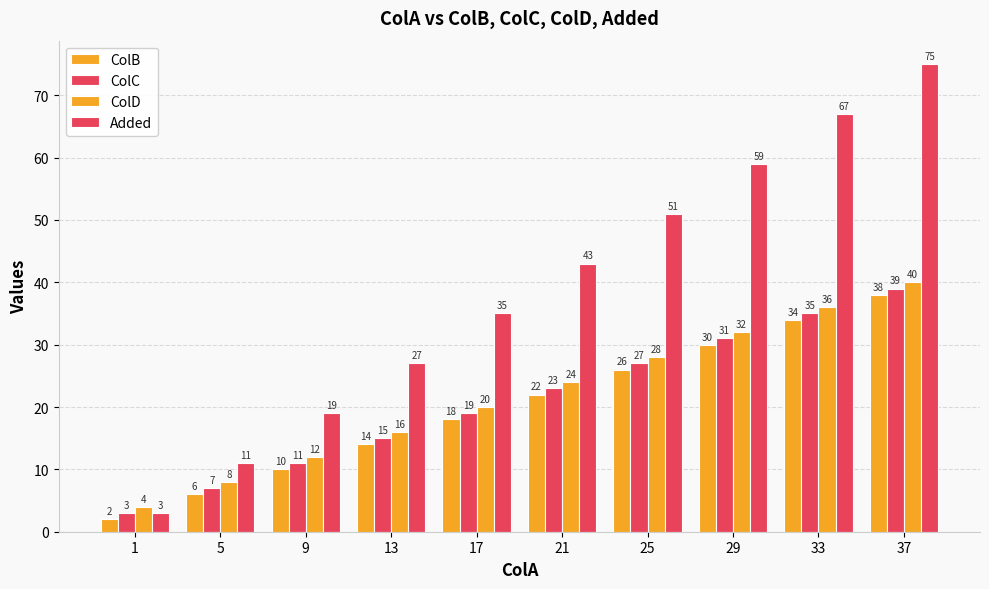

Where does the Added series first go above 43?

25